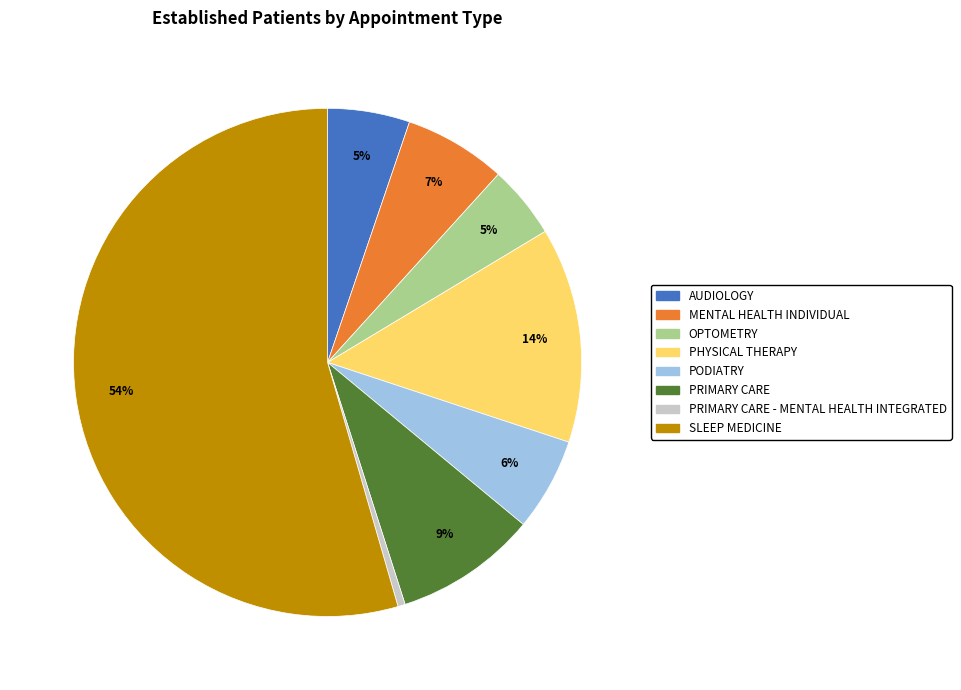

Does any single category account for the majority?

Yes